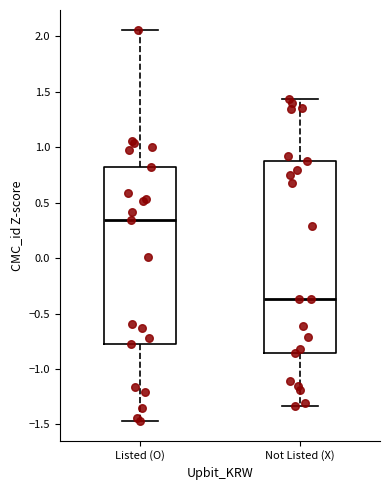

Where is the upper edge of the box for Listed (O) on the y-axis? The values are not printed on the chart, so give them approximately, as read against the axis.

0.80